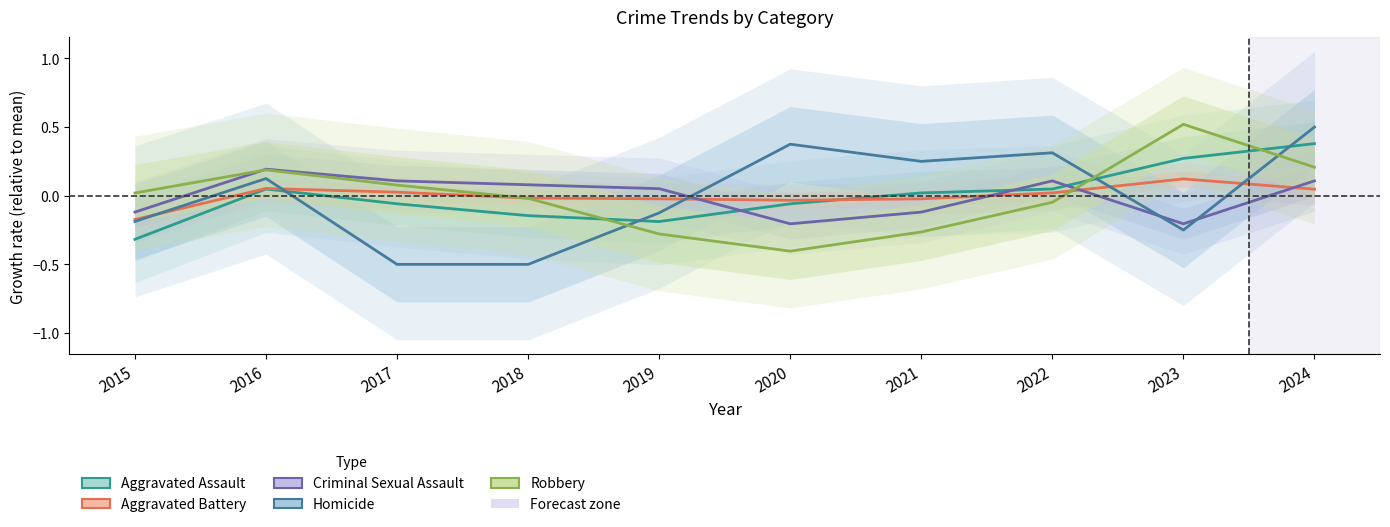

Rank the series at 2021 from lowest to highest value.

Robbery, Criminal Sexual Assault, Aggravated Battery, Aggravated Assault, Homicide